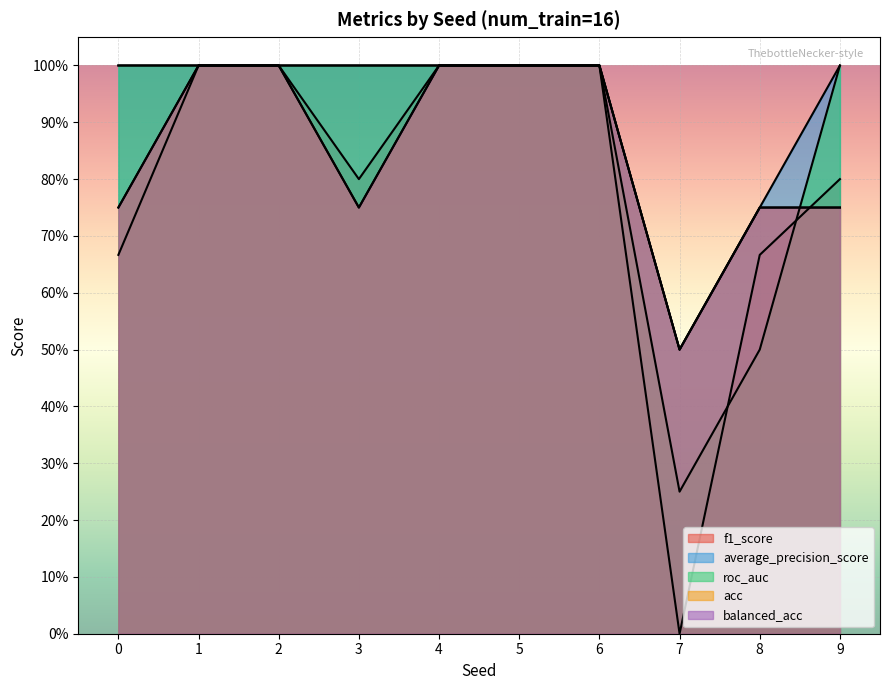

The average_precision_score series shows 0.8 at 7. True or false?

False